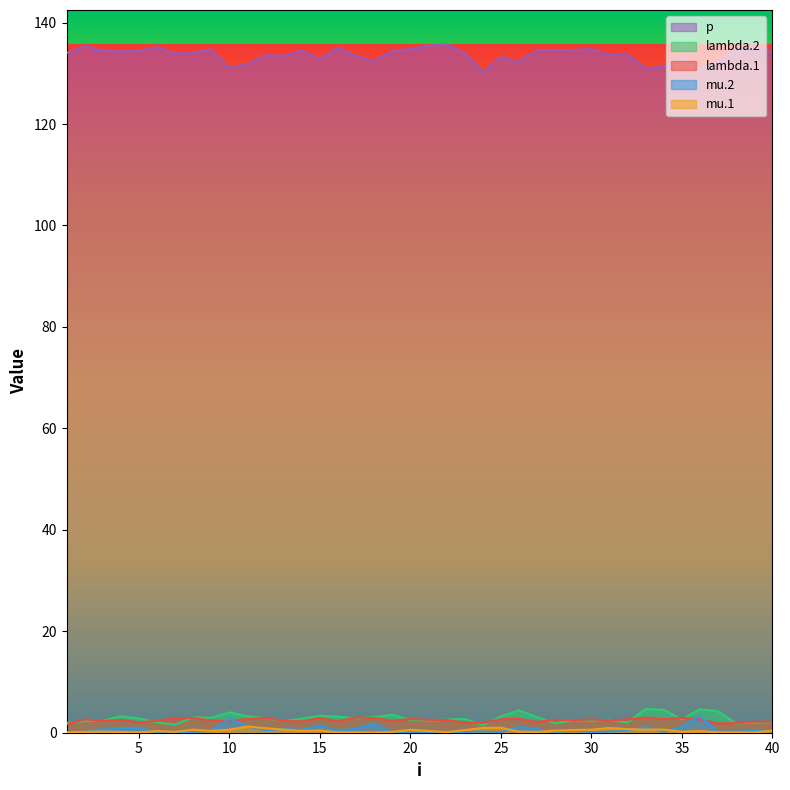

At which category does lambda.2 reach its first local valley?

7